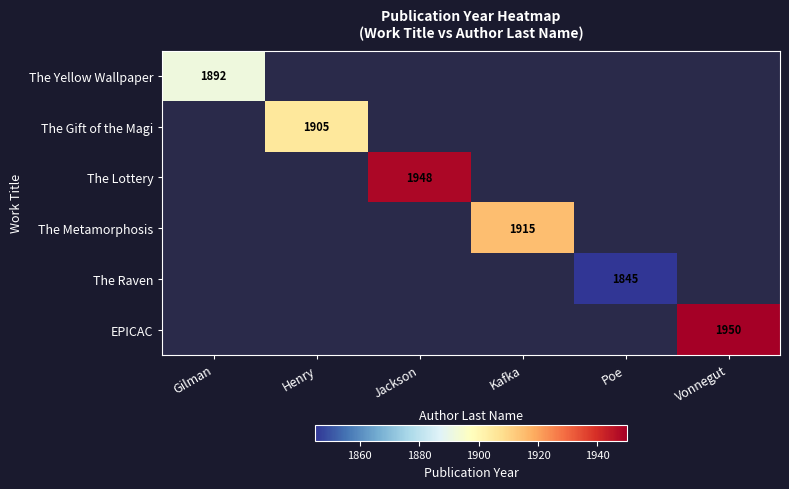

The value of The Raven at Poe is 683. True or false?

False